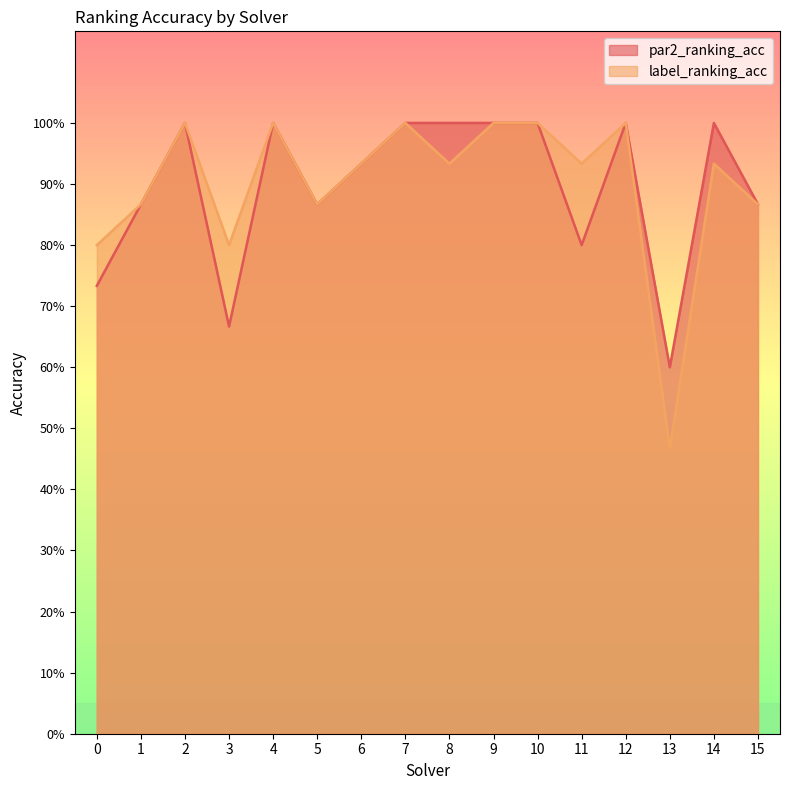

Reading right to left, extract all data points from this chart.

par2_ranking_acc: 0.9	1.0	0.6	1.0	0.8	1.0	1.0	1.0	1.0	0.9	0.9	1.0	0.7	1.0	0.9	0.7
label_ranking_acc: 0.9	0.9	0.5	1.0	0.9	1.0	1.0	0.9	1.0	0.9	0.9	1.0	0.8	1.0	0.9	0.8